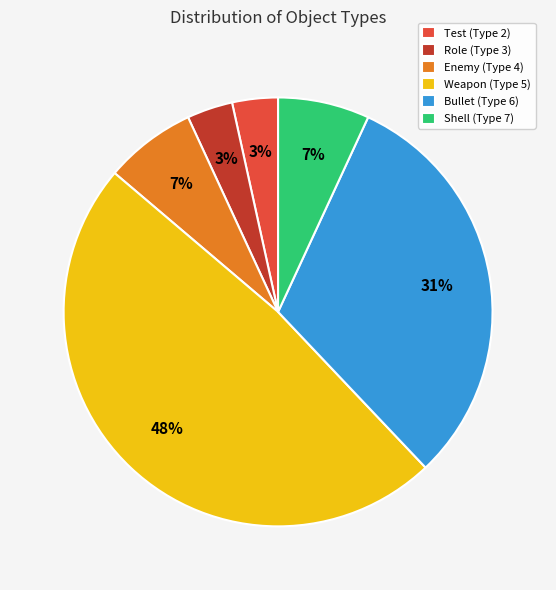

To the nearest percent, what is the average slice percentage?

17%